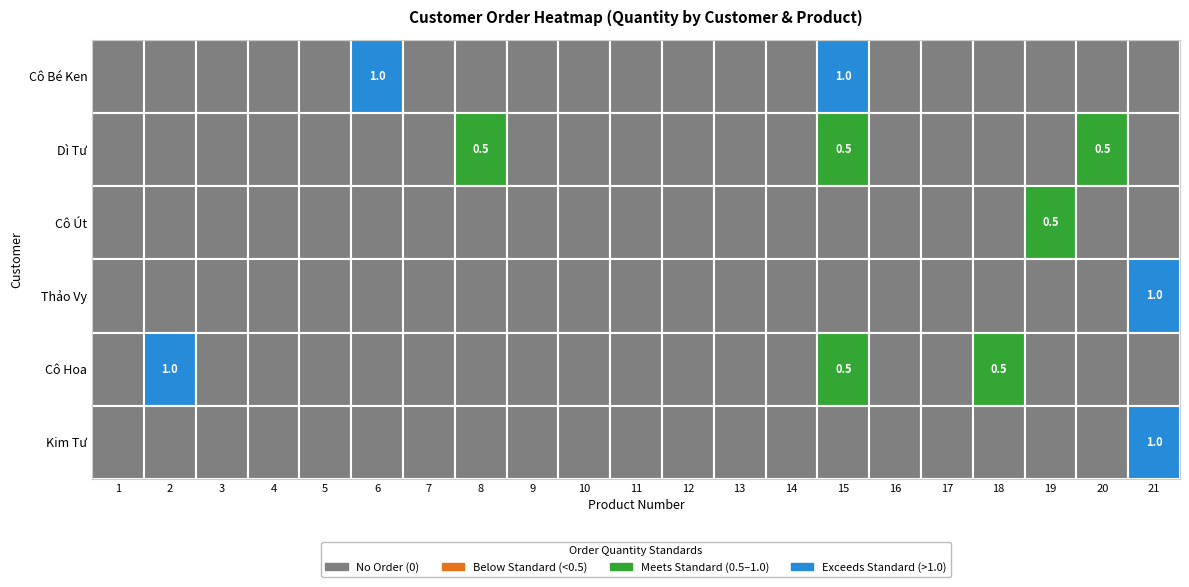

Which series has the largest range (max minus min)?

Cô Bé Ken